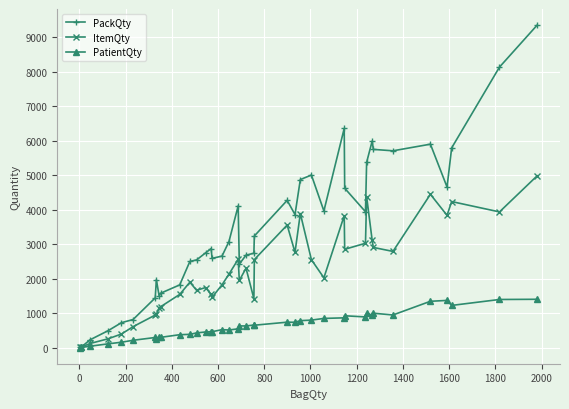

List the series in order of their overall mean, highest first.

PackQty, ItemQty, PatientQty